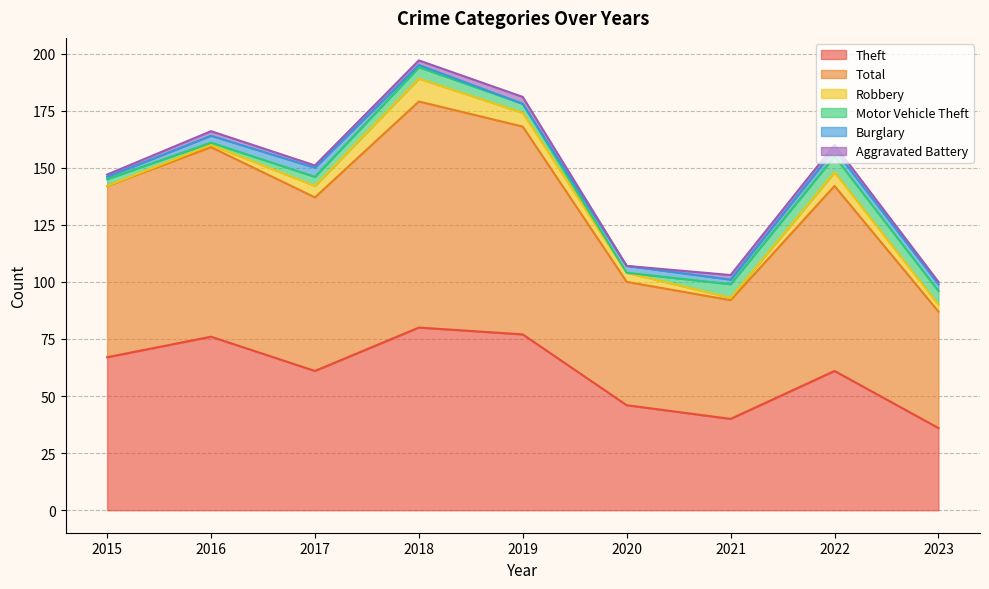

Which series changed the most between 2019 and 2022?

Theft